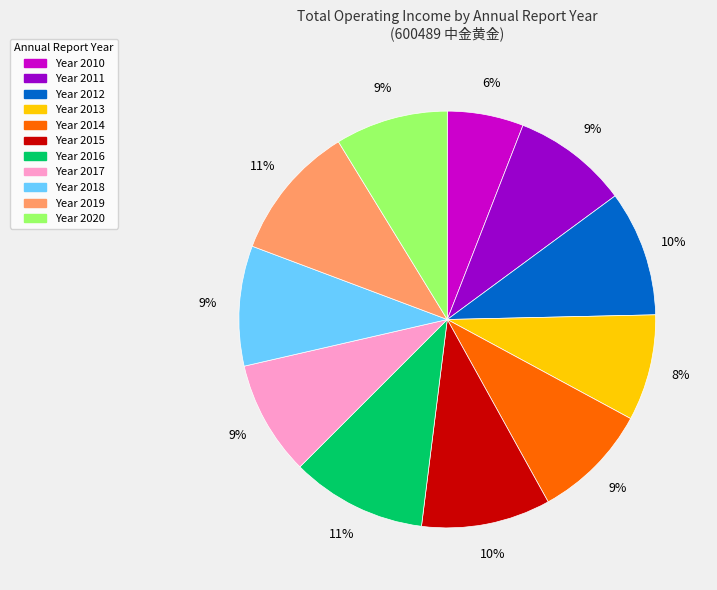

Which slice is the smallest?

Year 2010